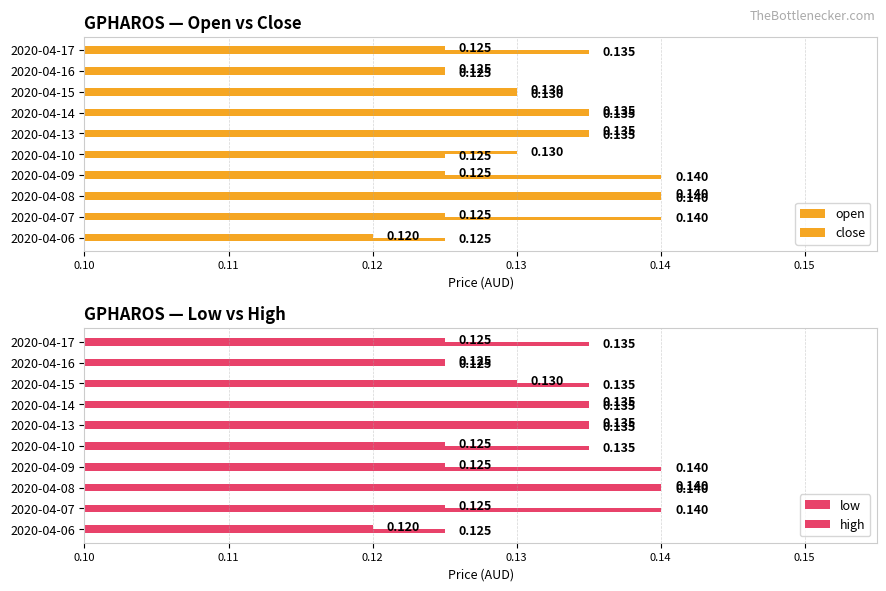

How many open values are between 0 and 1?

10